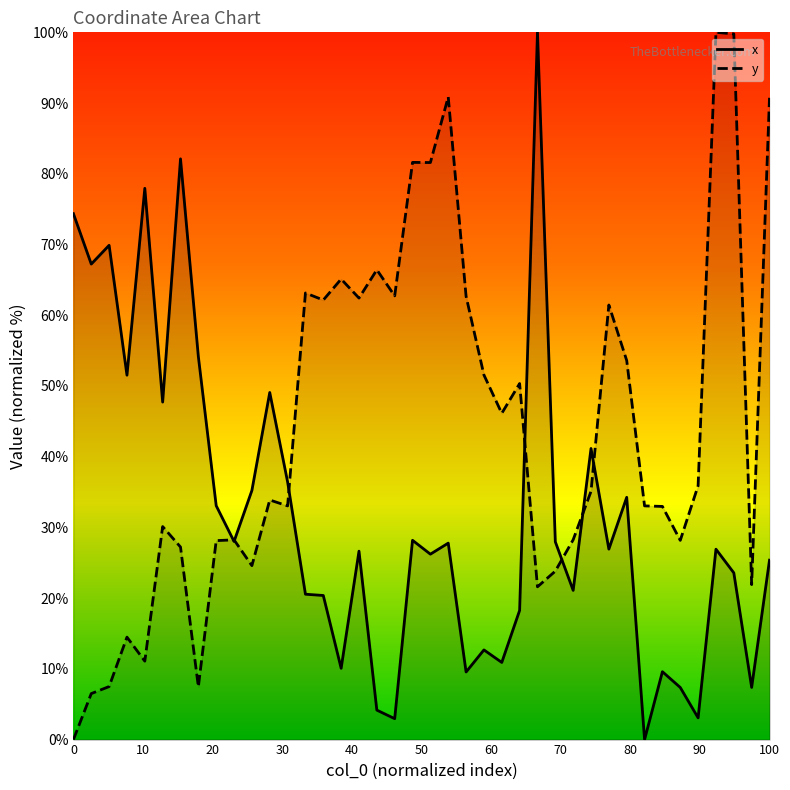

What is the greatest value displayed?

100.0